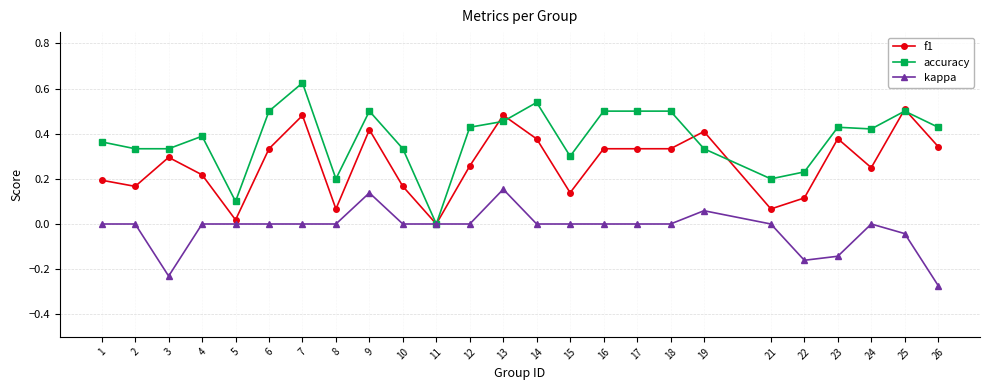

Is the value of accuracy at 25 greater than the value of kappa at 7?

Yes